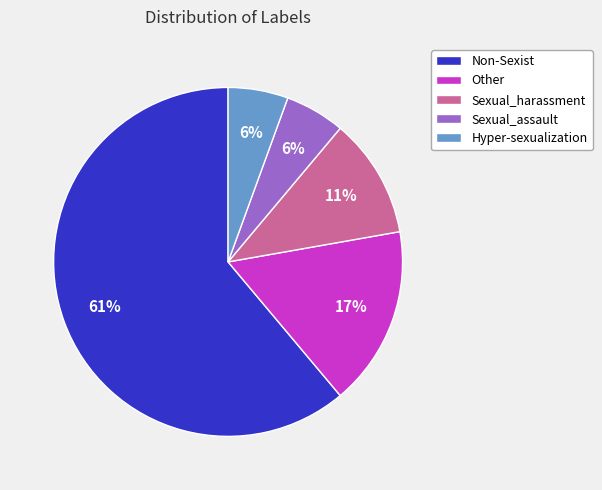

To the nearest percent, what percentage of the pie is Sexual_harassment?

11%